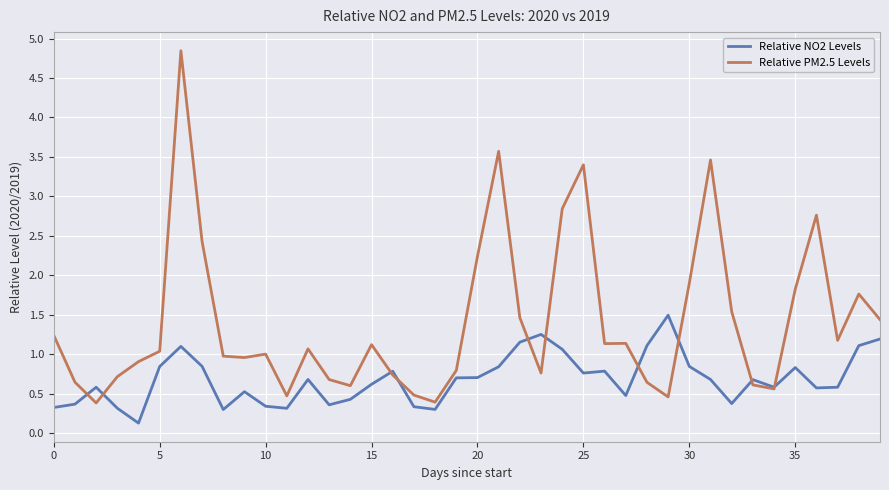

Which series has the largest total across all categories?

Relative PM2.5 Levels